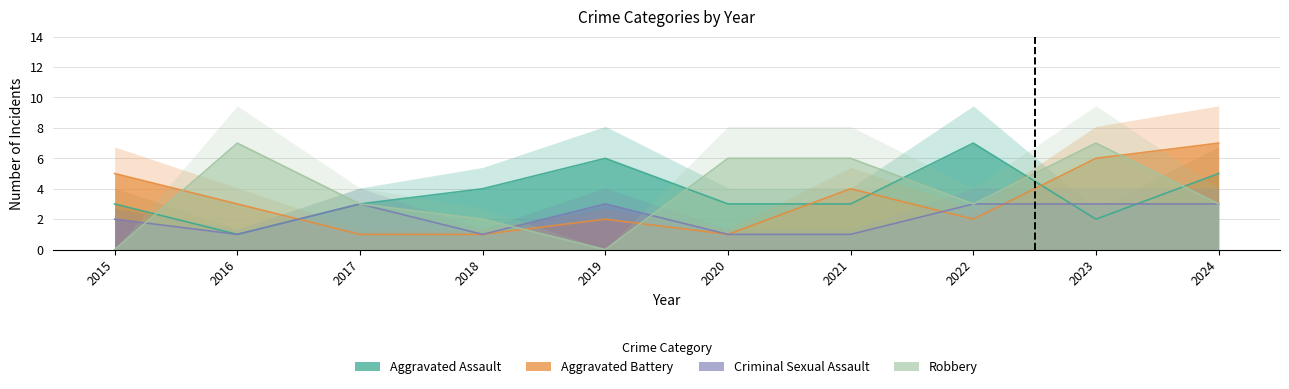

True or false: Criminal Sexual Assault has more than 0 interior local peaks.

True